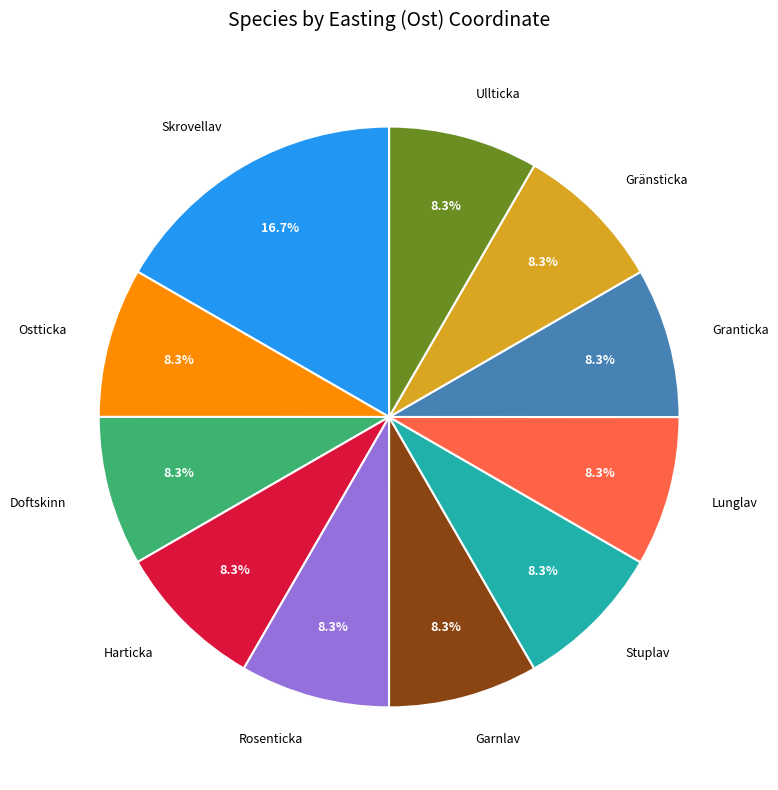

Does Lunglav represent more than half of the total?

No